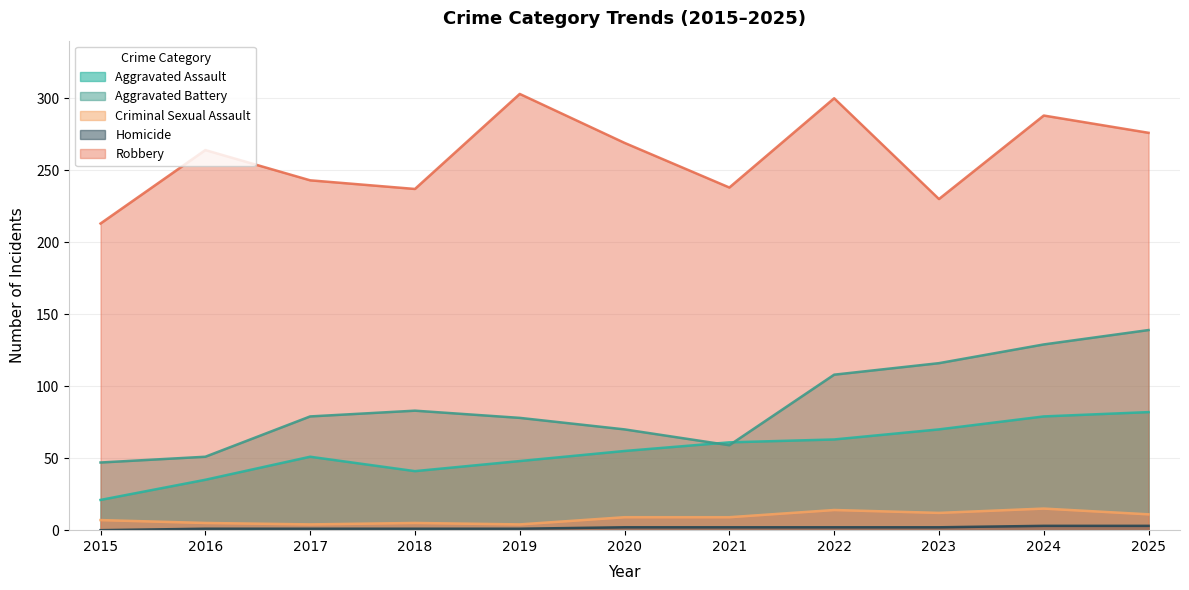

True or false: Aggravated Battery has a value of 119 at 2017.

False